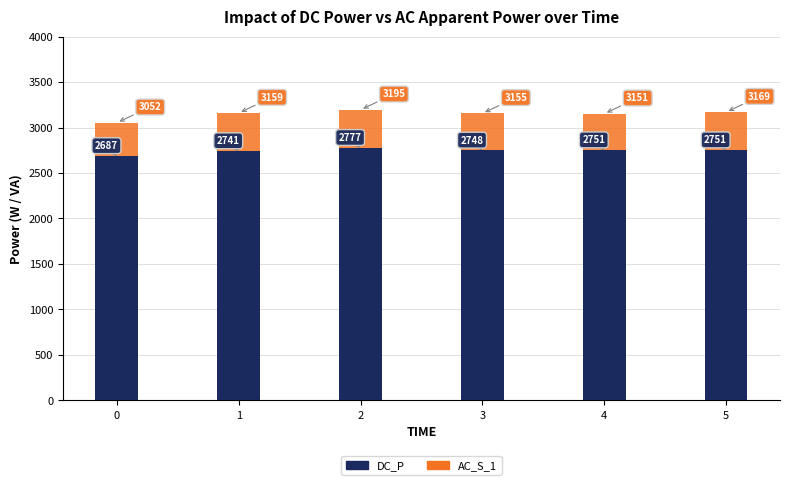

Which category has the highest value across all series?

2